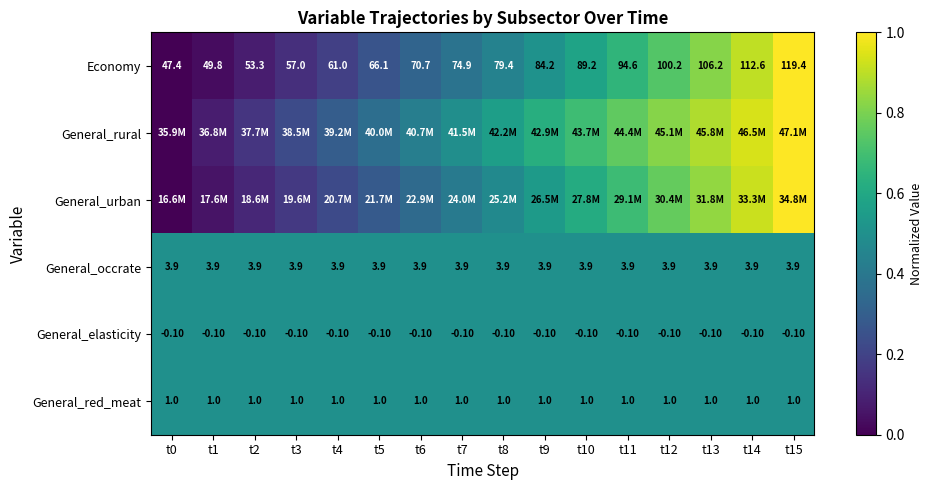

At how many categories does at least one series exceed 0?

16